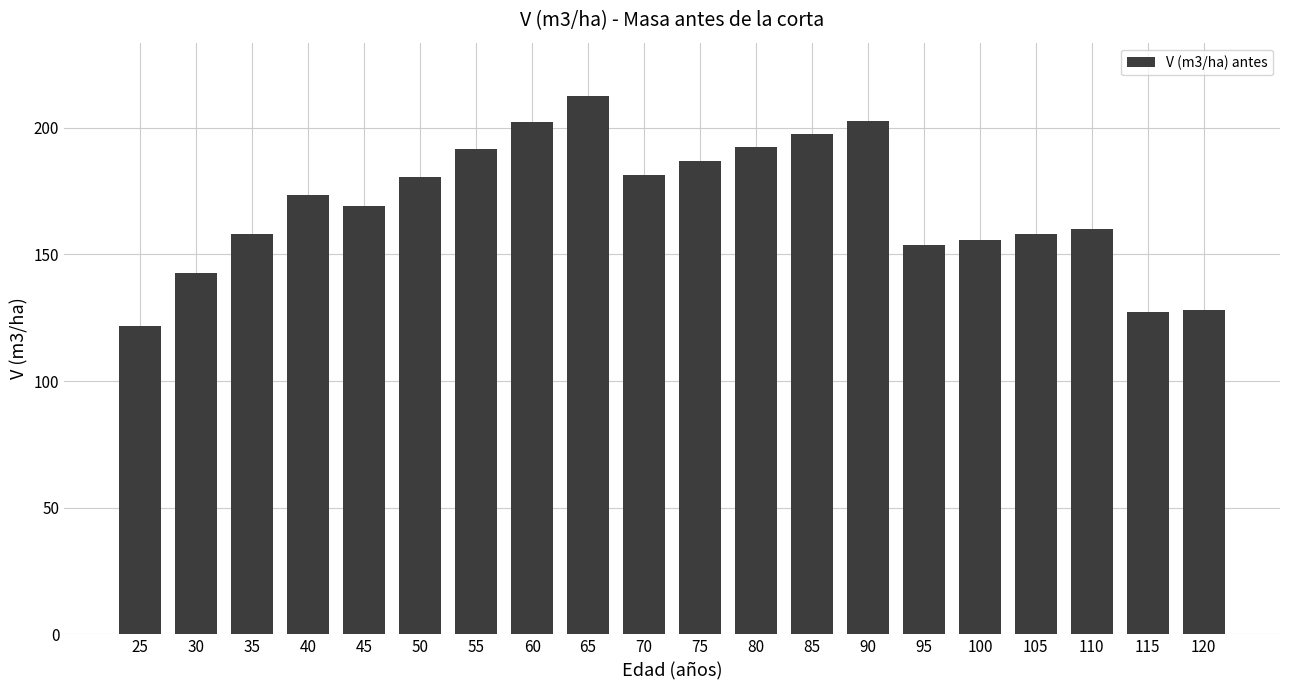

What is the value of the 8th bar from the left?

202.3